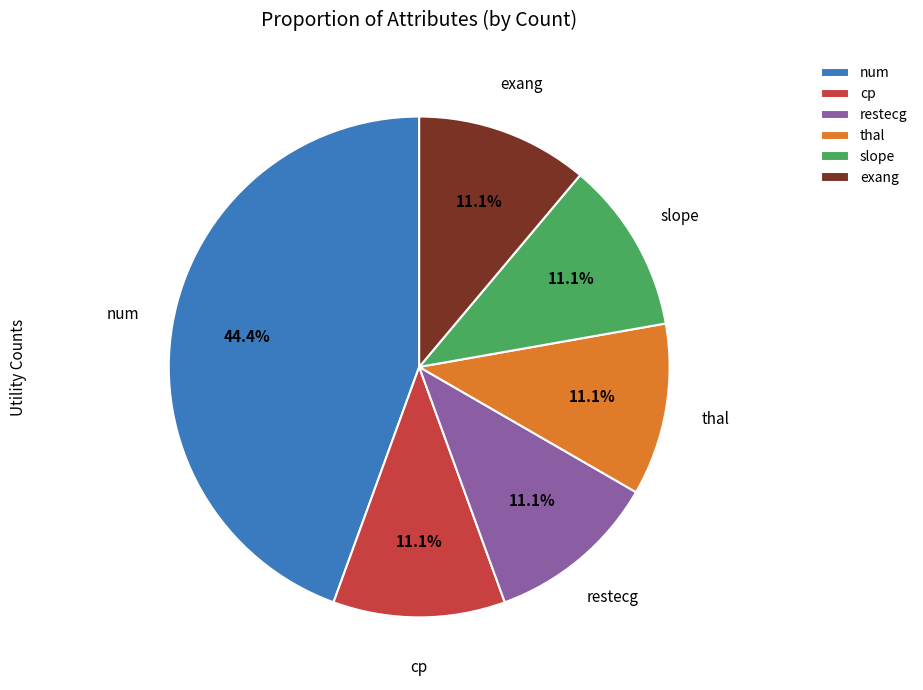

The num slice represents 44% of the pie. True or false?

True